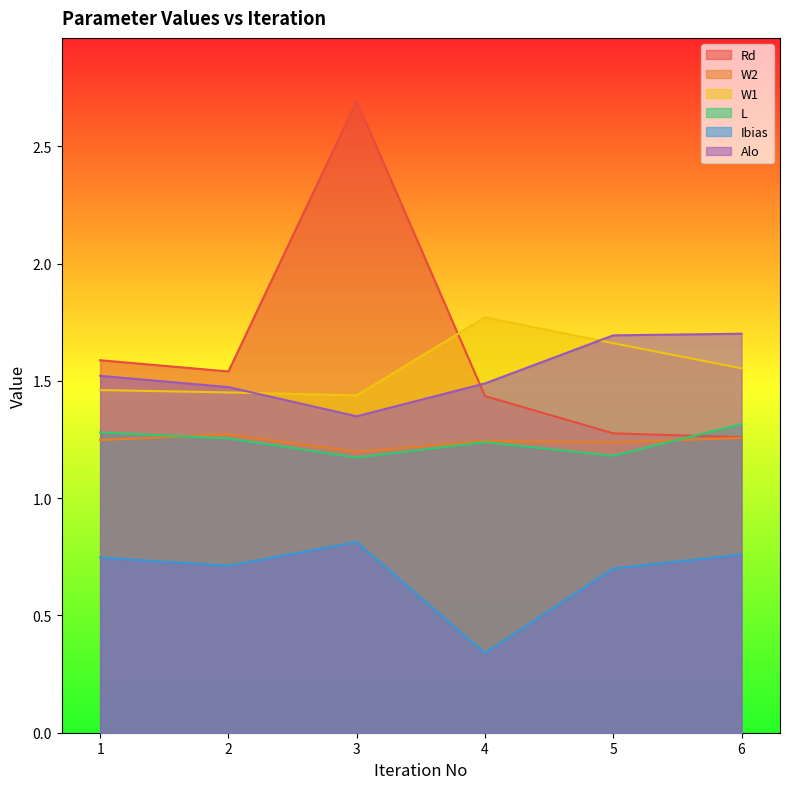

How many lines are shown in the chart?

6